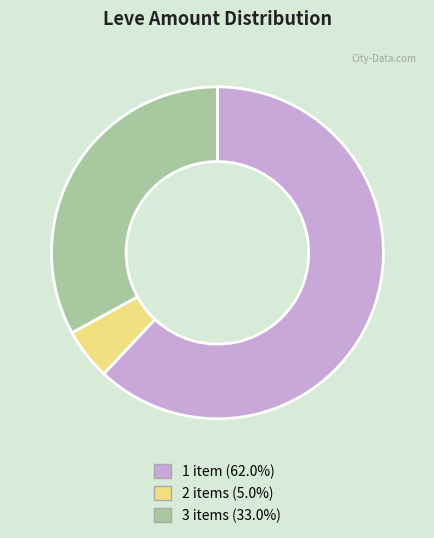

Does 3 items (33.0%) account for over 50% of the chart?

No